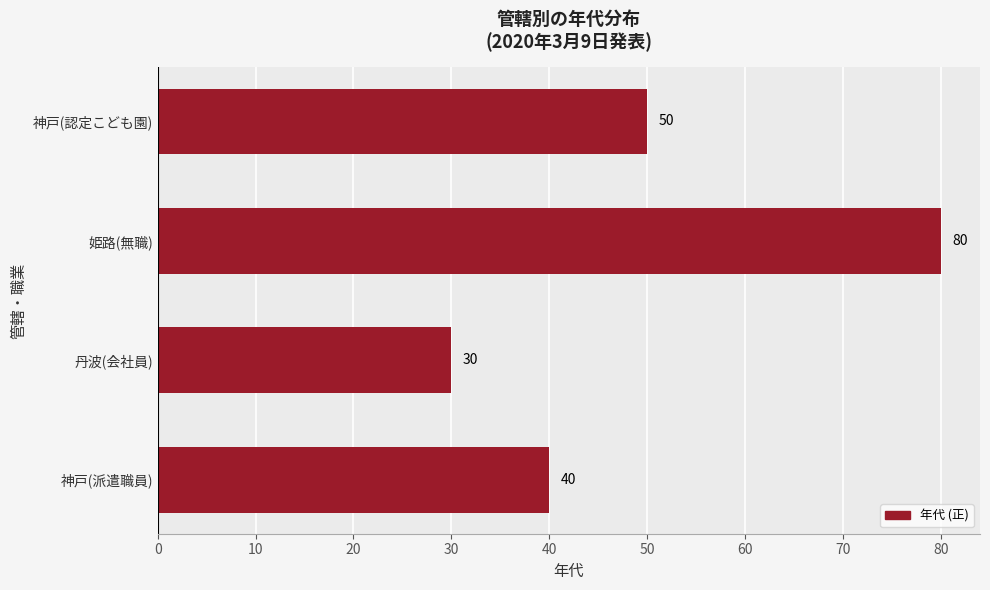

The chart shows a value of 13 at 丹波(会社員). True or false?

False